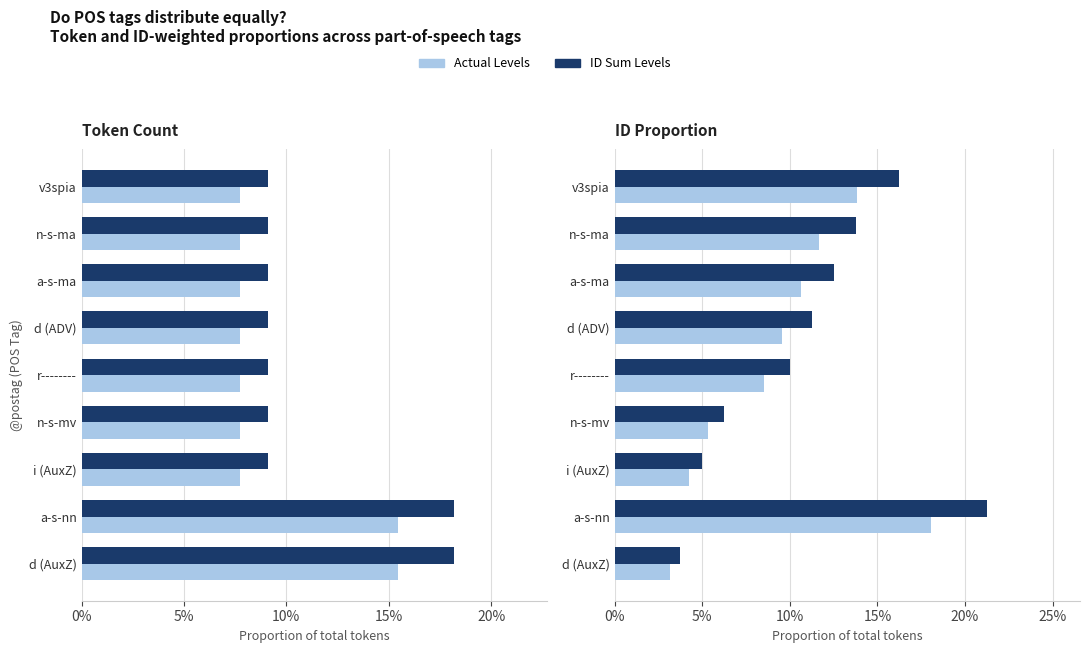

Does the chart contain any negative values?

No